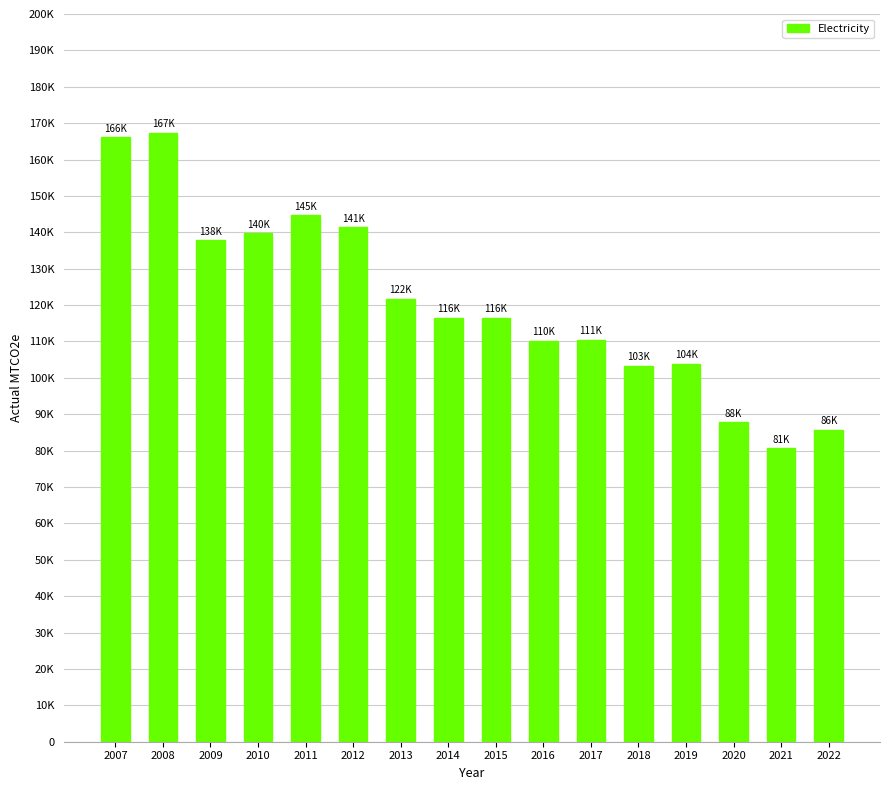

Rank the categories by value from highest to lowest.

2008, 2007, 2011, 2012, 2010, 2009, 2013, 2015, 2014, 2017, 2016, 2019, 2018, 2020, 2022, 2021